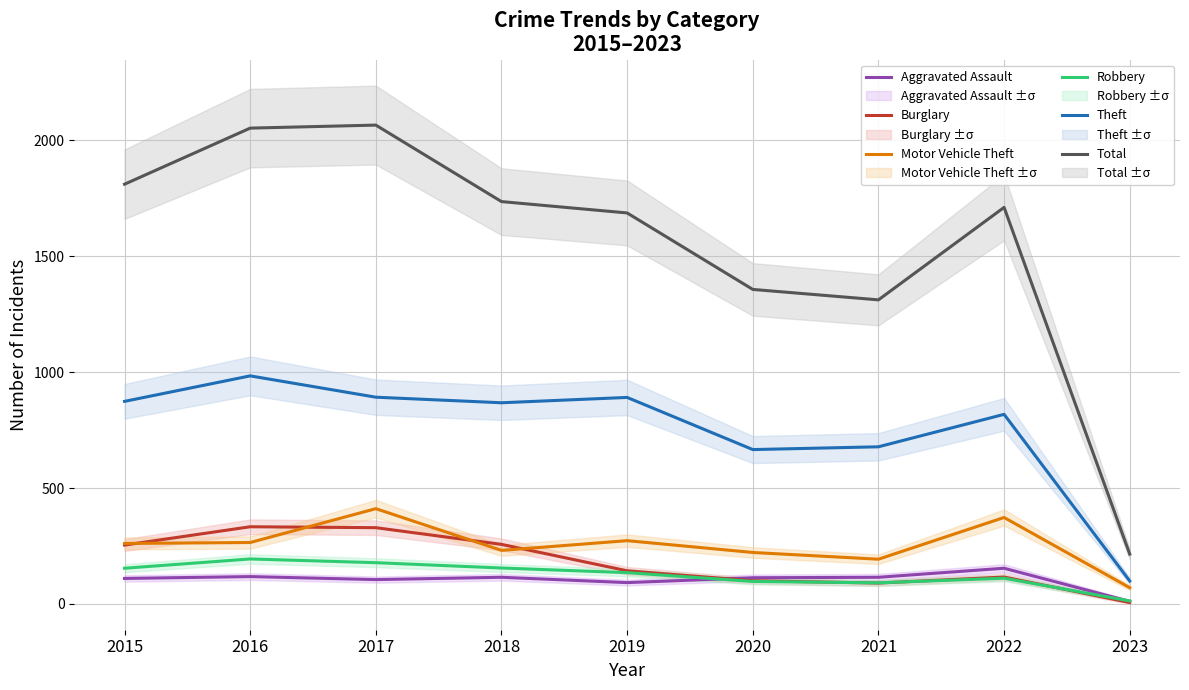

What is the difference between the maximum and second lowest values in the Burglary series?

243